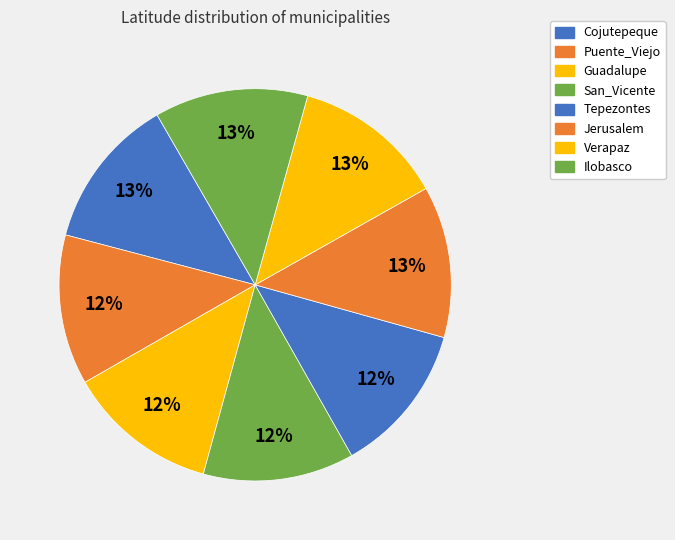

True or false: Tepezontes accounts for 2% of the total.

False